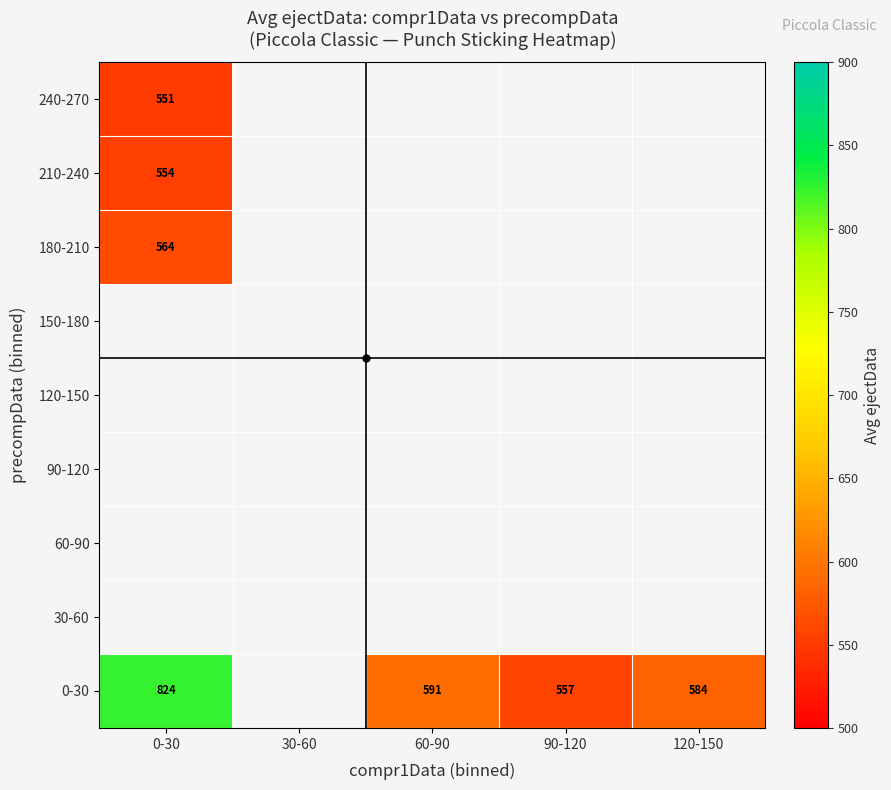

True or false: 180-210 has a value of 204.1 at 0-30.

False